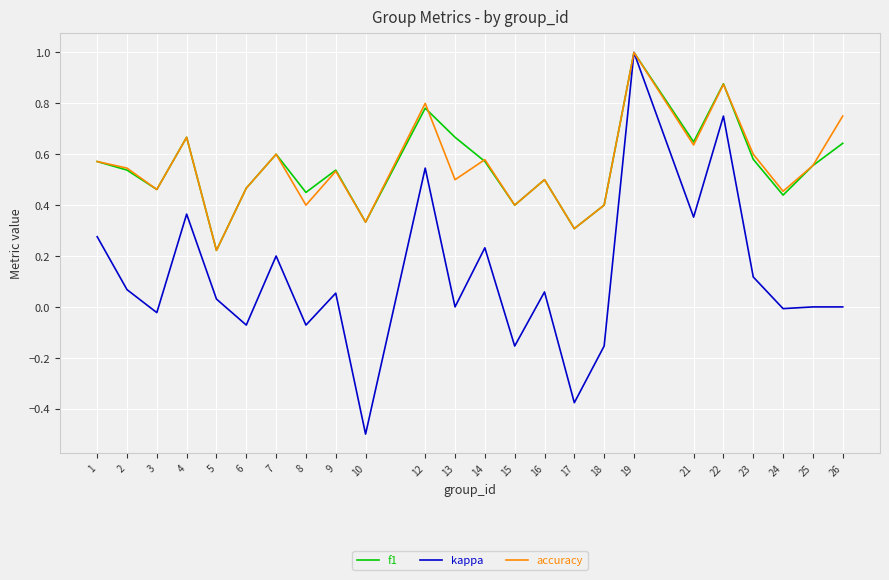

Is it true that f1 equals 0.7 at 25?

False